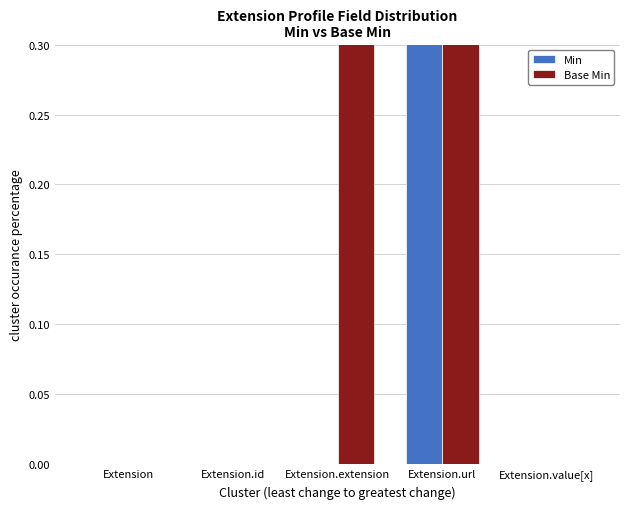

How many data points in Min are above 0?

1